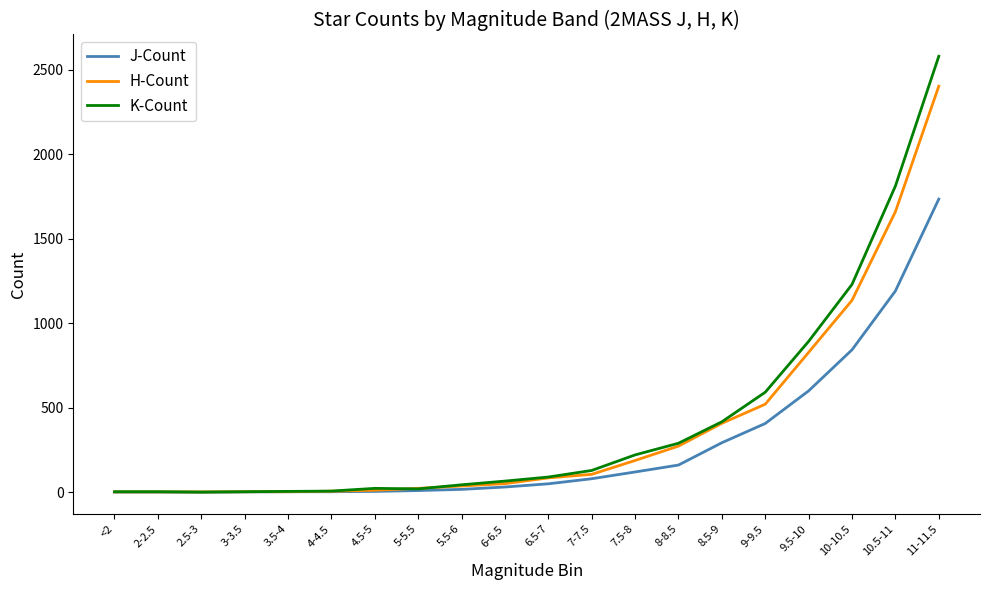

Is the value of H-Count at 2.5-3 greater than the value of K-Count at 7.5-8?

No